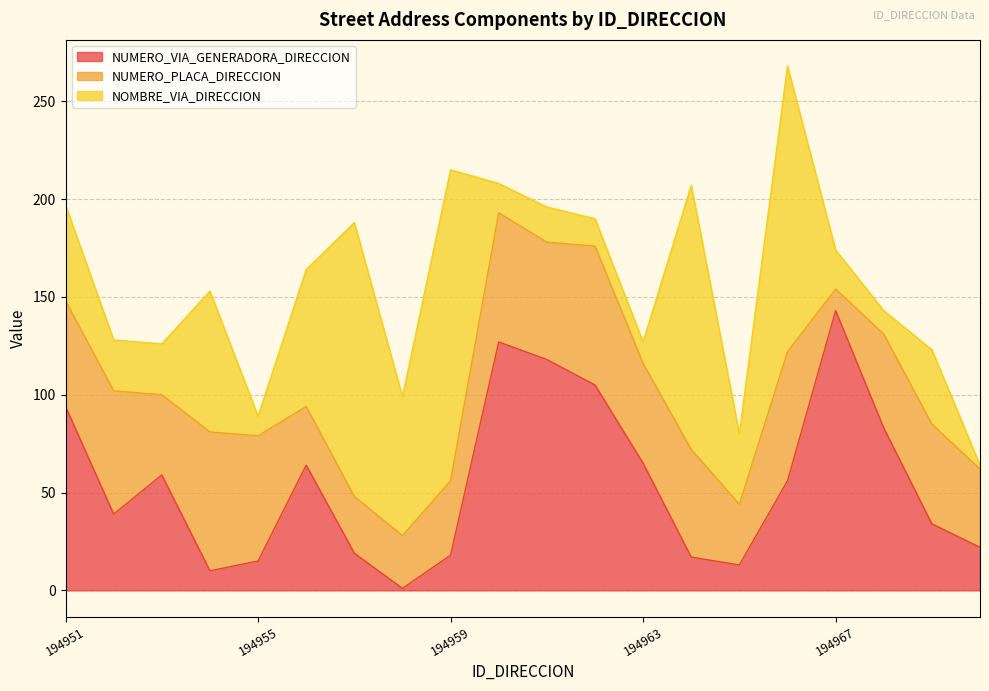

What is the smallest value displayed?

1